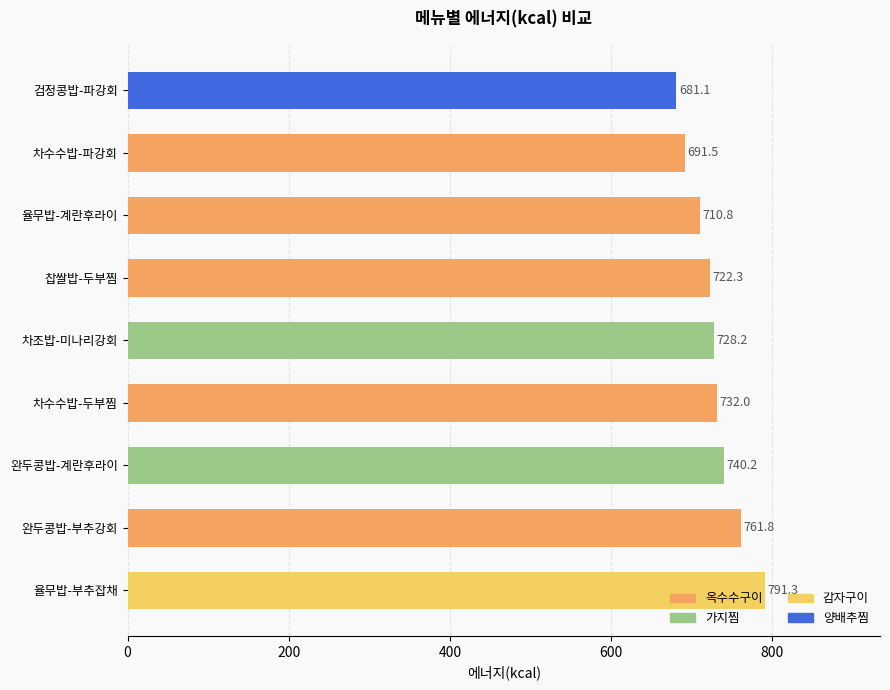

Count the number of categories in the chart.

9